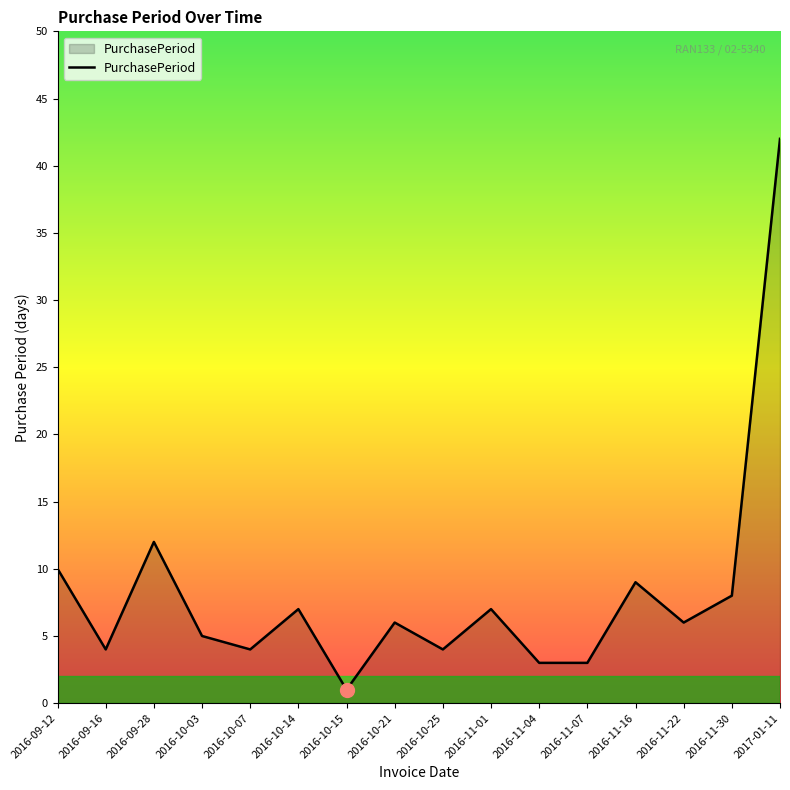

What position from the left is 2016-10-07?

5